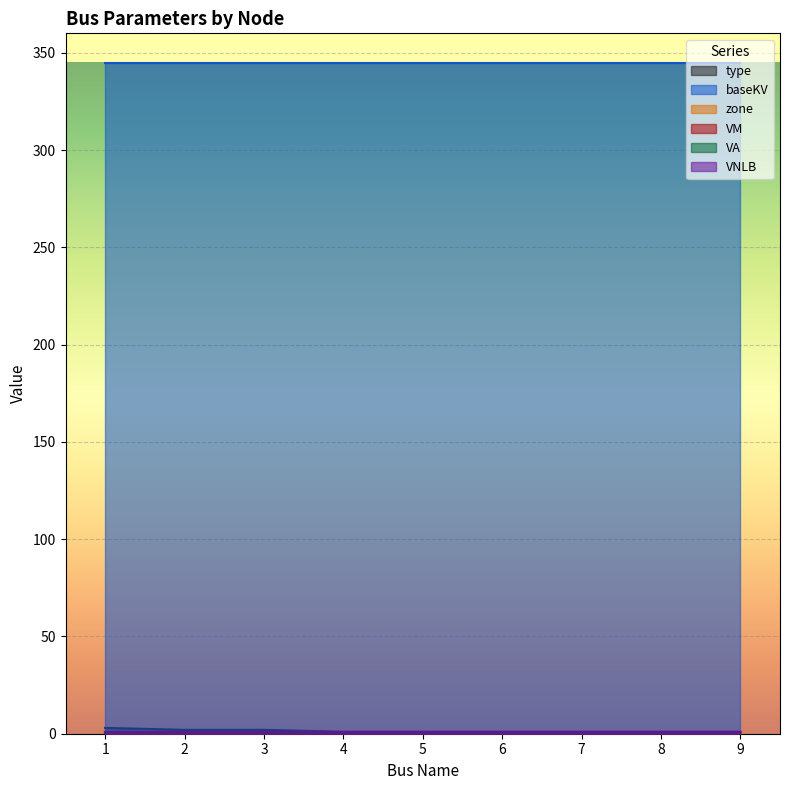

True or false: baseKV and VNLB intersect in this chart.

False